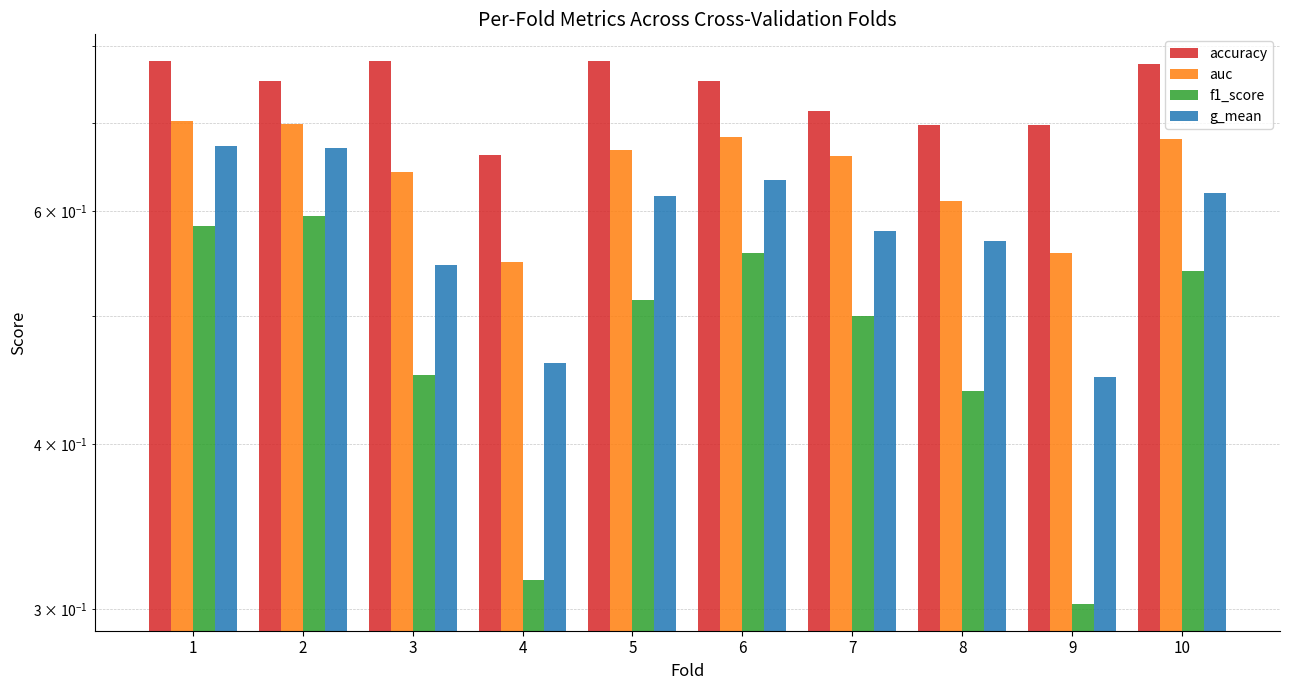

Reading left to right, list all the values displayed in this chart.

accuracy: 1=0.8	2=0.8	3=0.8	4=0.7	5=0.8	6=0.8	7=0.7	8=0.7	9=0.7	10=0.8
auc: 1=0.7	2=0.7	3=0.6	4=0.5	5=0.7	6=0.7	7=0.7	8=0.6	9=0.6	10=0.7
f1_score: 1=0.6	2=0.6	3=0.5	4=0.3	5=0.5	6=0.6	7=0.5	8=0.4	9=0.3	10=0.5
g_mean: 1=0.7	2=0.7	3=0.5	4=0.5	5=0.6	6=0.6	7=0.6	8=0.6	9=0.4	10=0.6